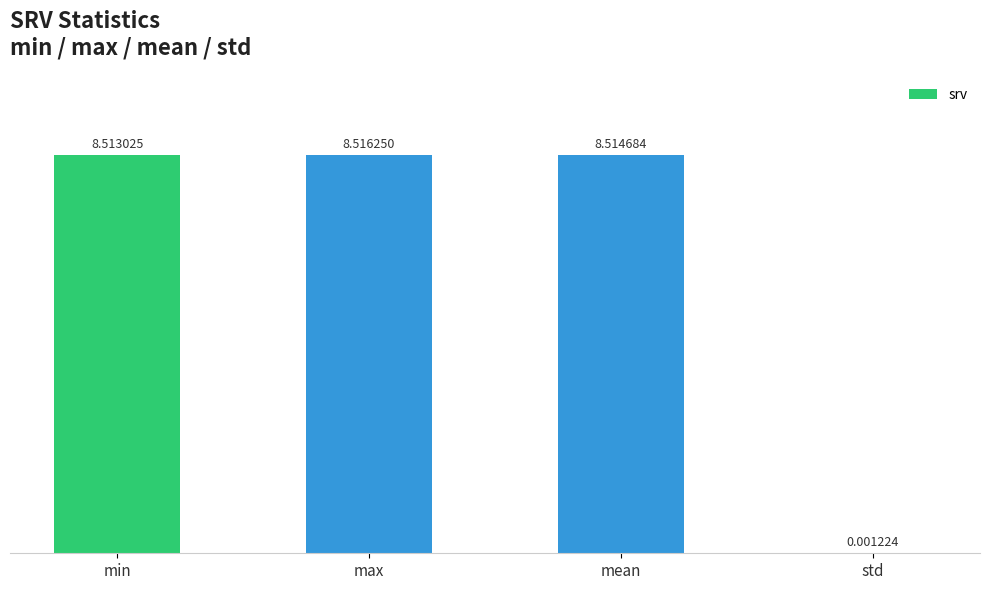

At which category does the chart reach its peak across all series?

max